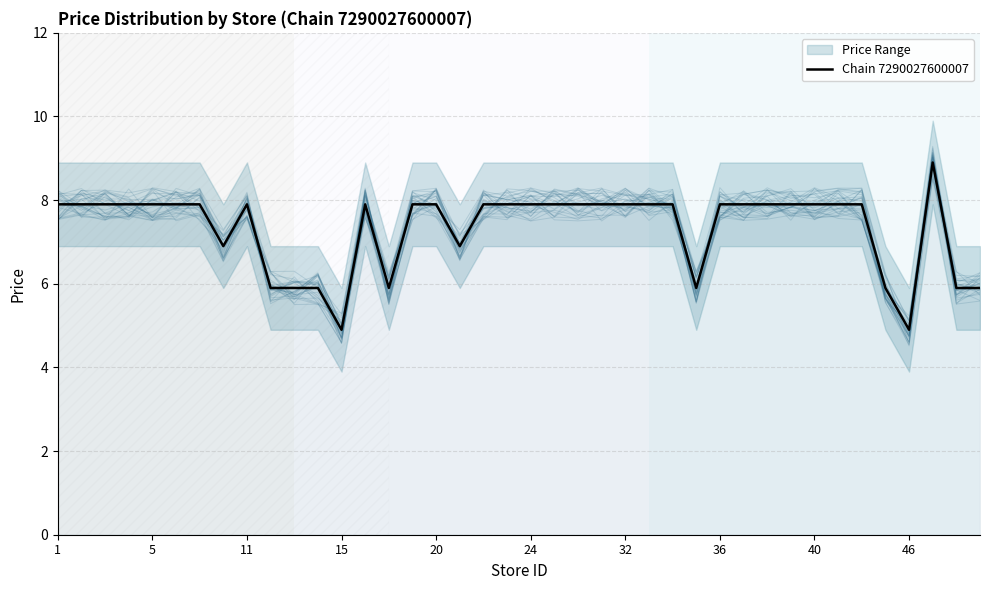

At which label does the data first exceed 7?

1